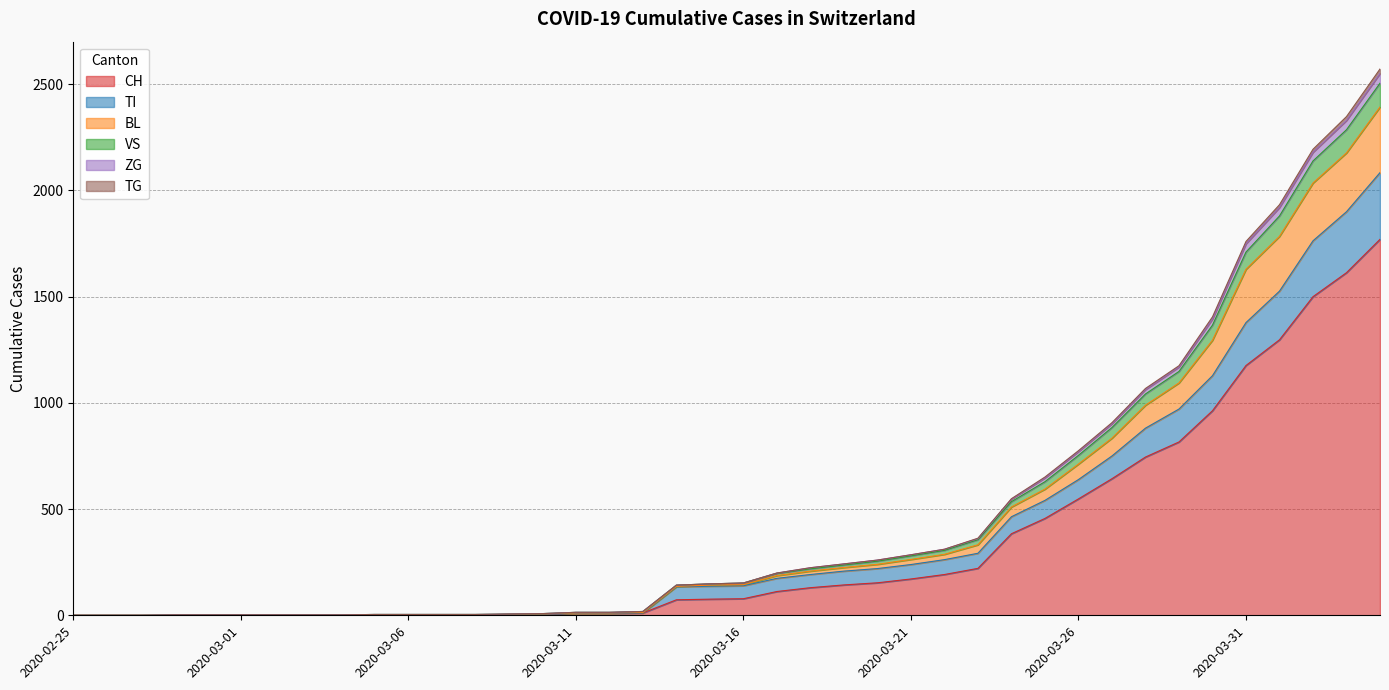

The value of VS at 2020-03-09 is 2. True or false?

False